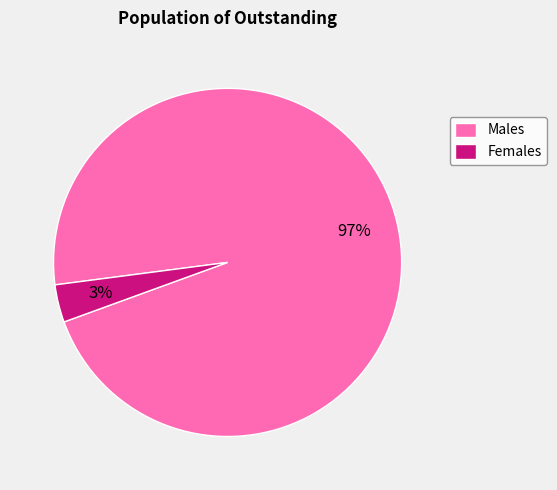

Do Females and Males together represent more than half of the pie?

Yes